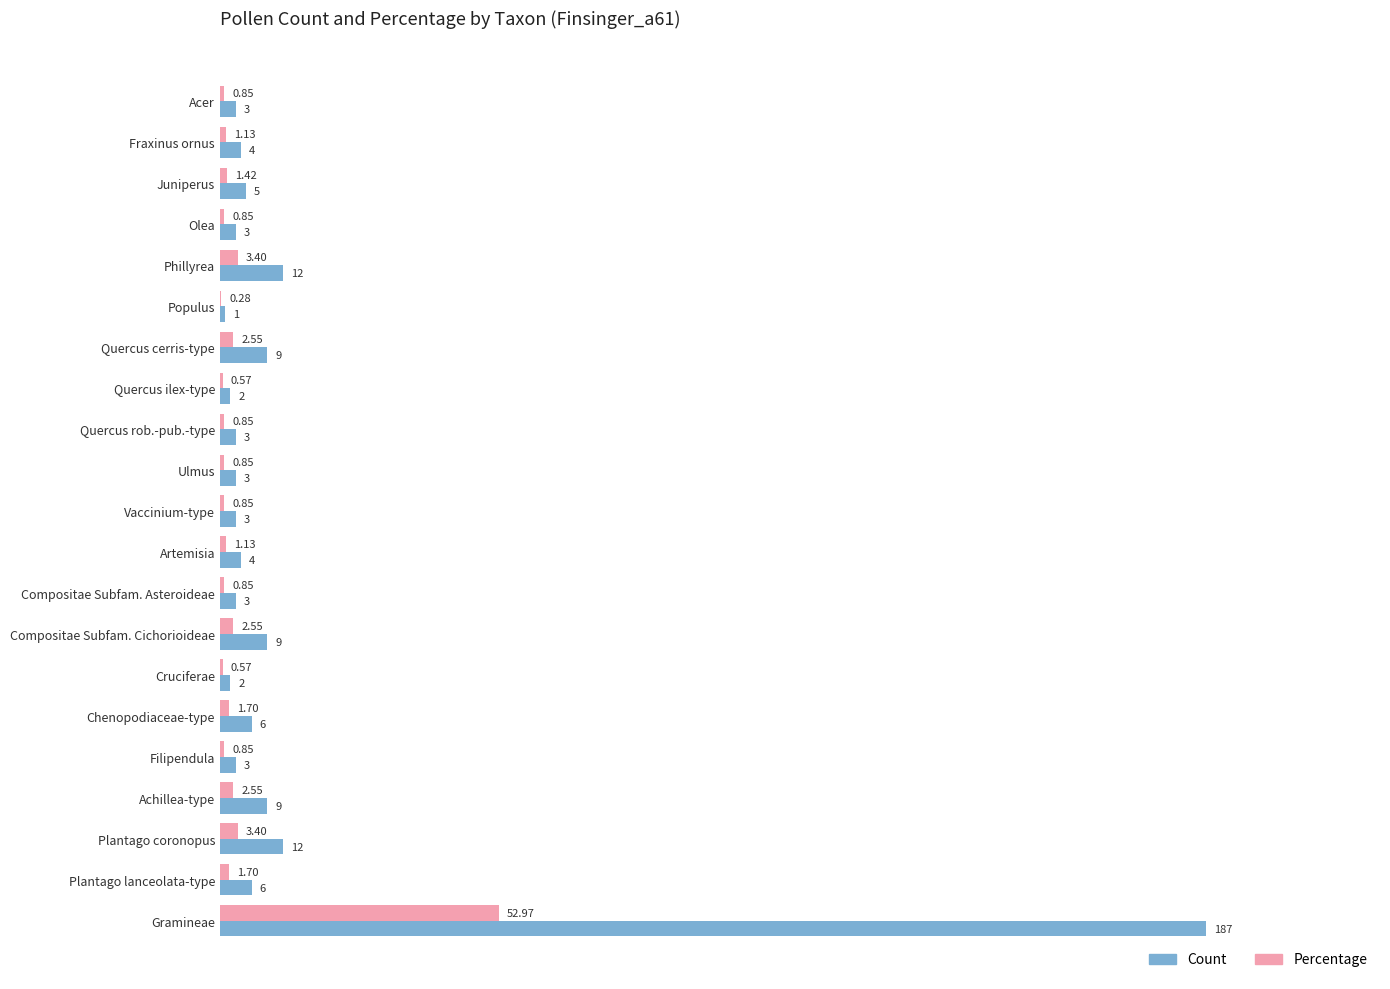

Between Juniperus and Gramineae, which series saw the biggest shift?

Count